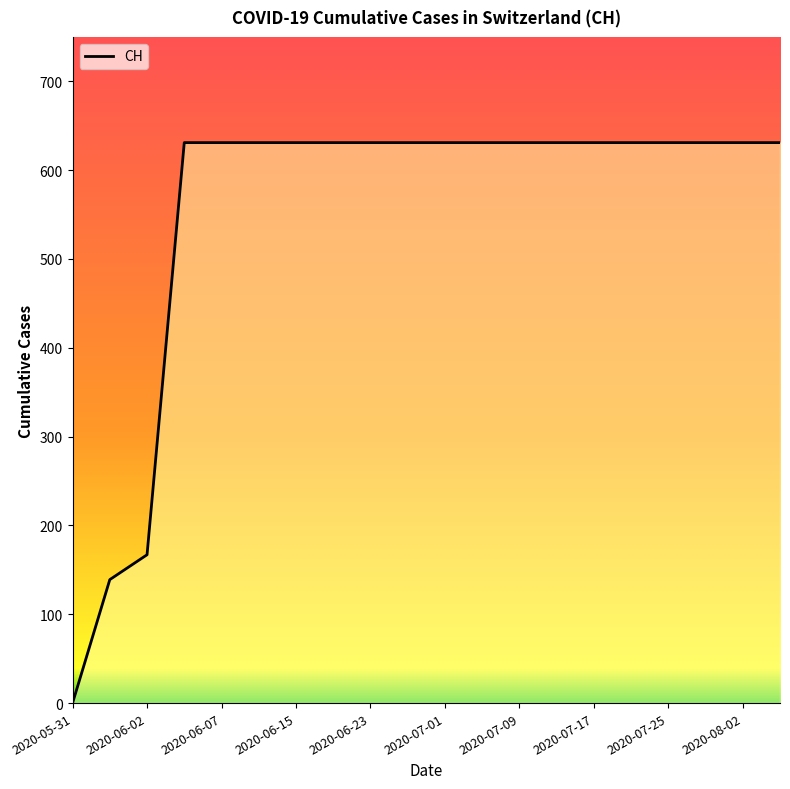

Which category has the lowest value across all series?

2020-05-31